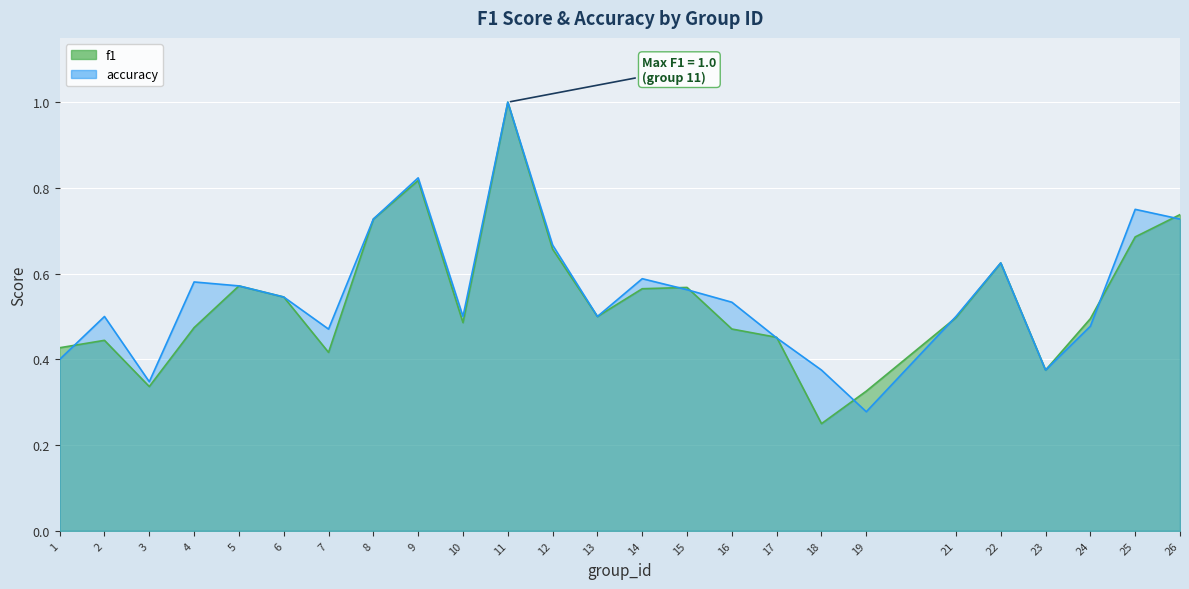

What is the difference between the f1 values at 10 and 7?

0.1